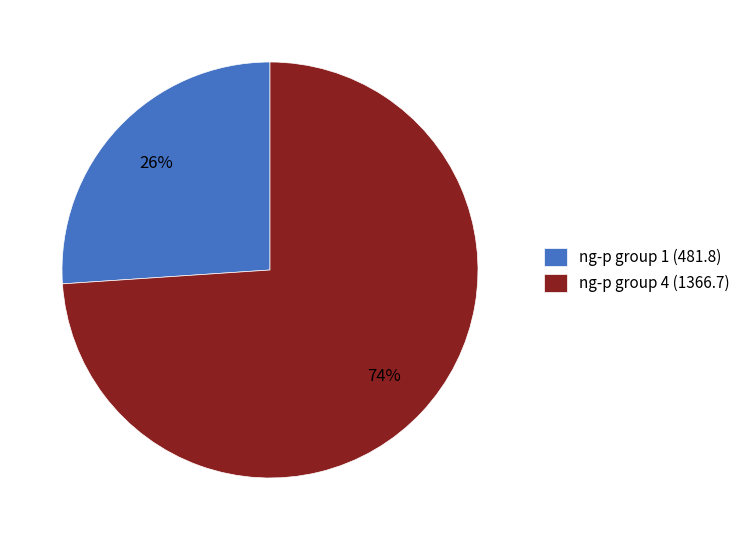

Which slice represents more than half of the pie?

ng-p group 4 (1366.7)